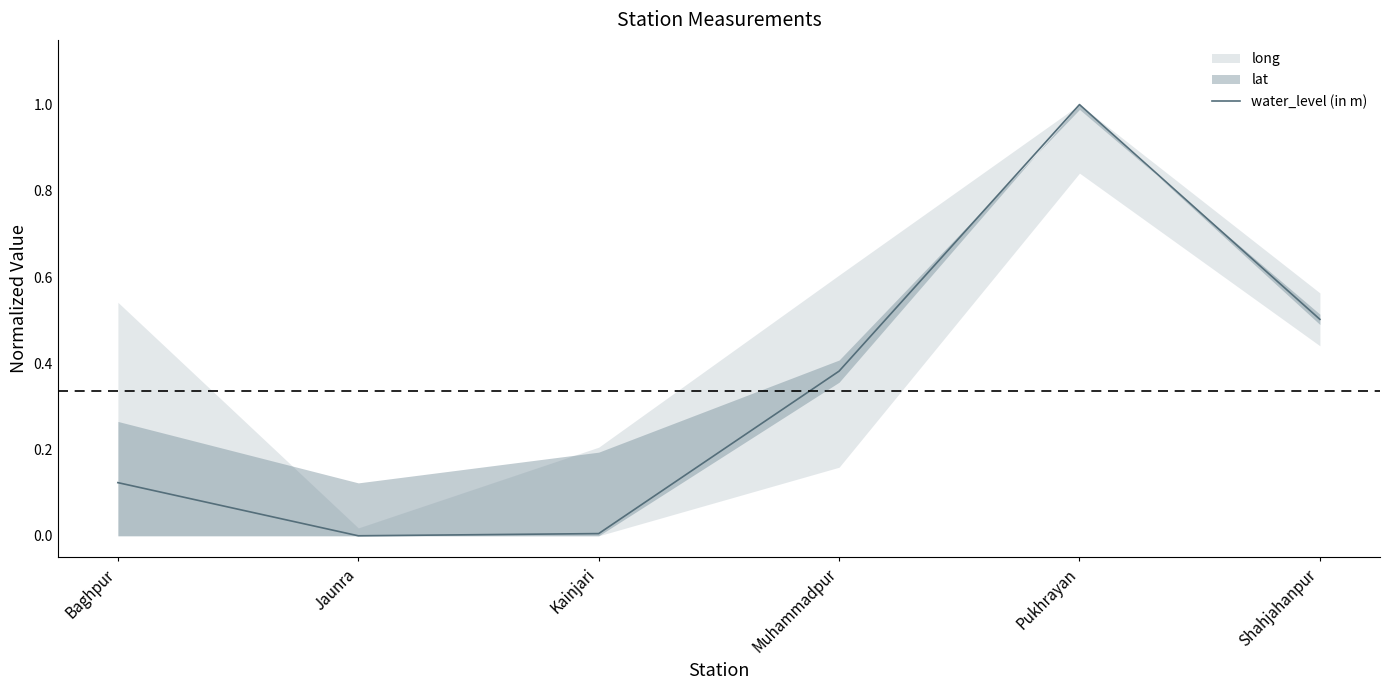

Count the number of categories in the chart.

6